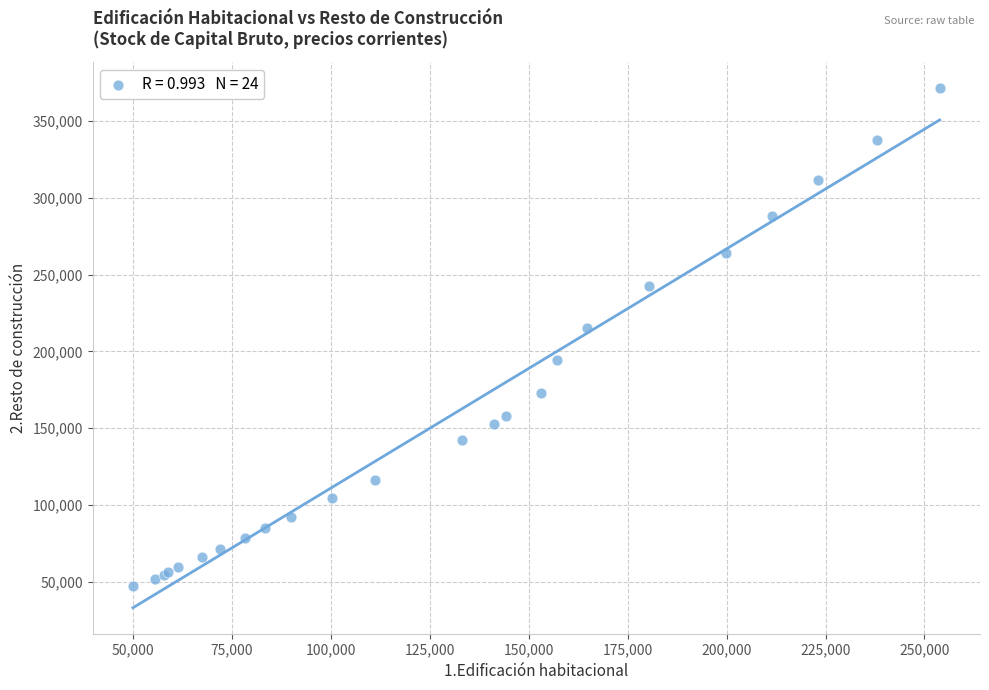

What Y value in the scatter plot is closest to 209196?

215243.8